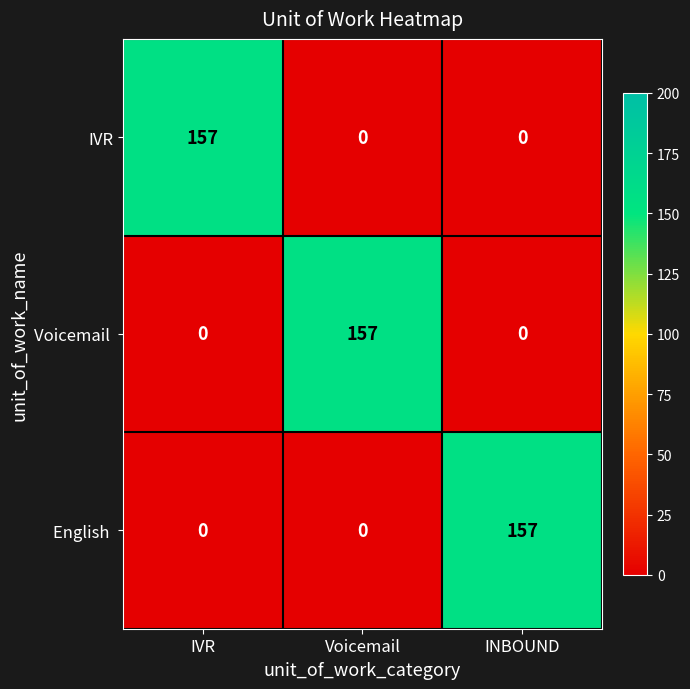

How many categories are shown in the chart?

3